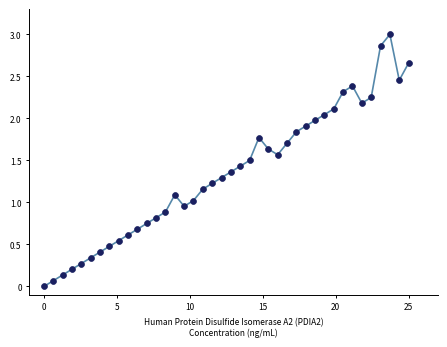

How many points are shown in the scatter plot?

40